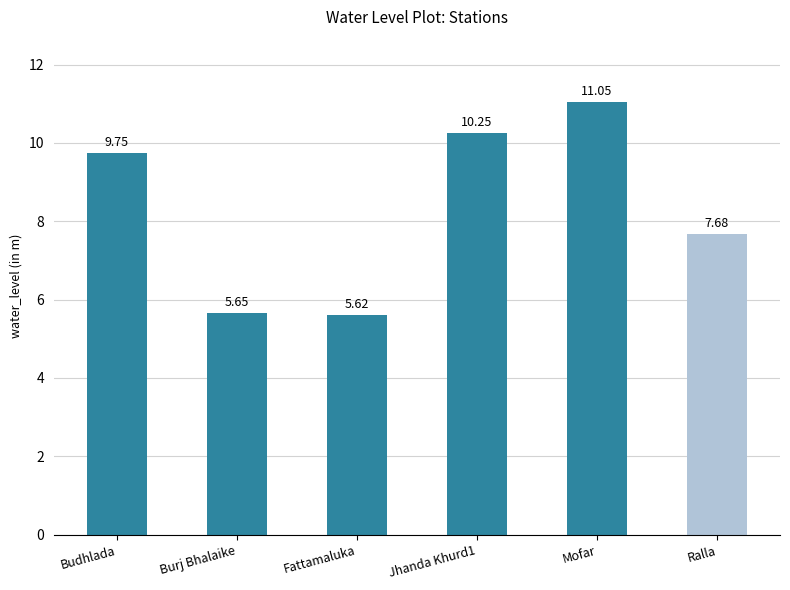

What is the difference between the second highest and second lowest values?

4.6